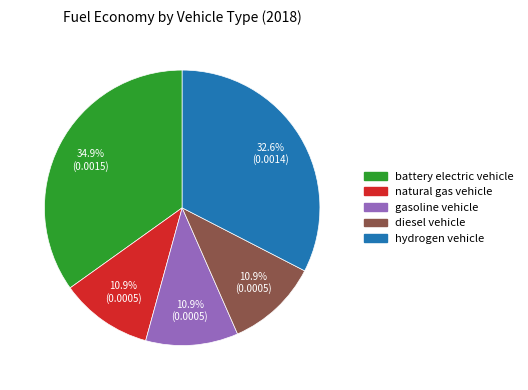

Combined, do battery electric vehicle and gasoline vehicle account for over 50%?

No